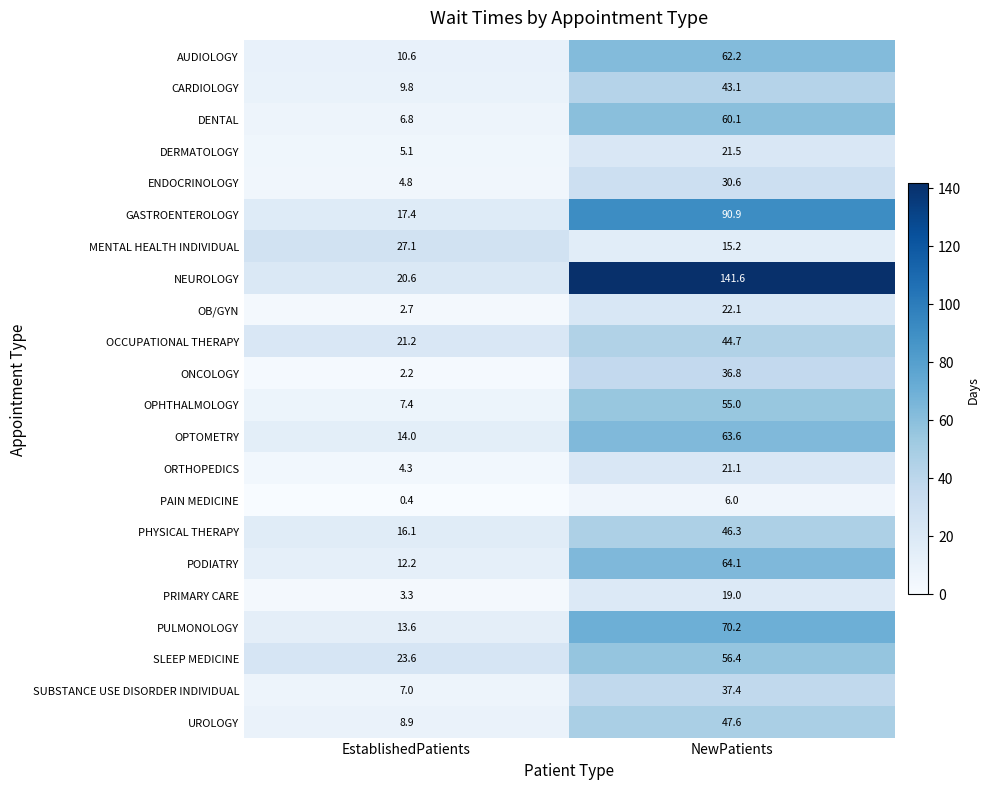

Which series has the widest spread of values?

NEUROLOGY